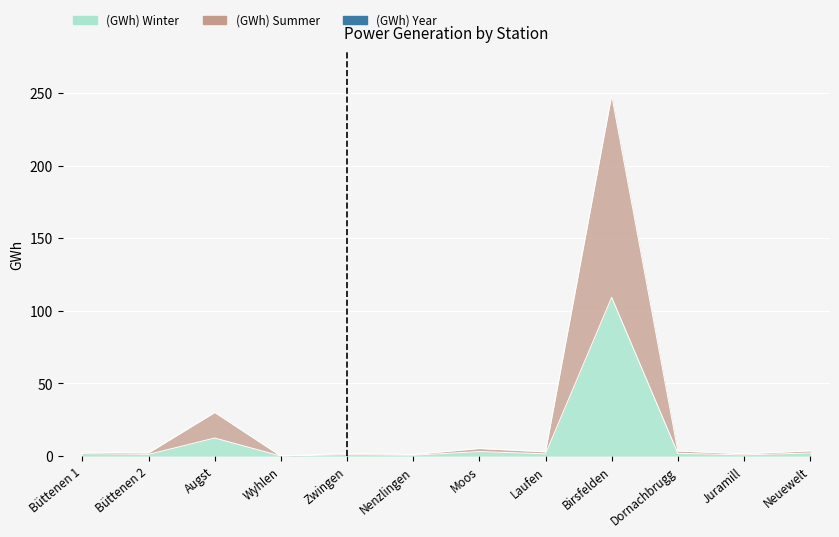

What is the average value of the (GWh) Winter series?

11.3